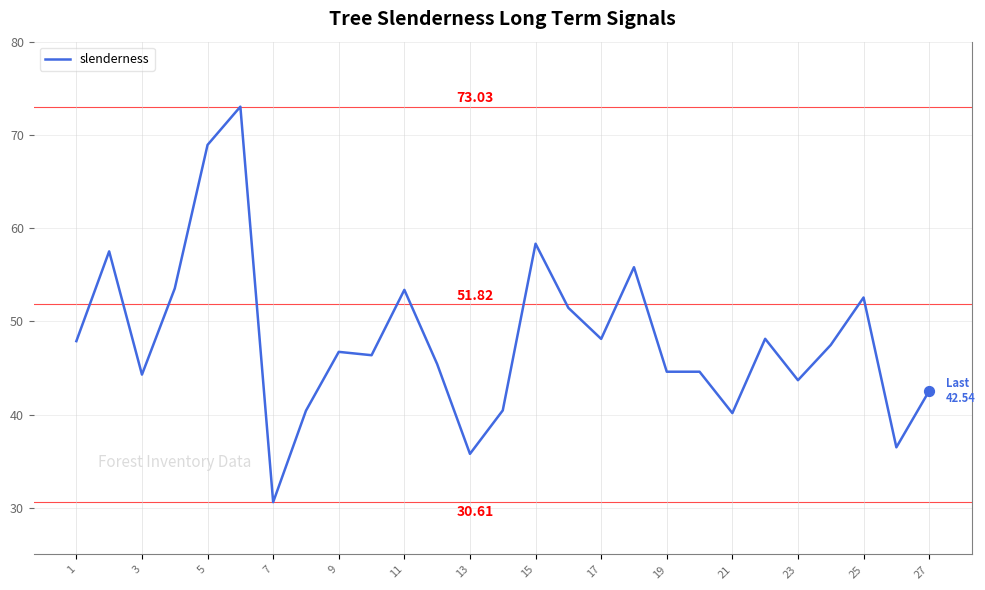

What is the difference between the maximum and minimum values?

42.4